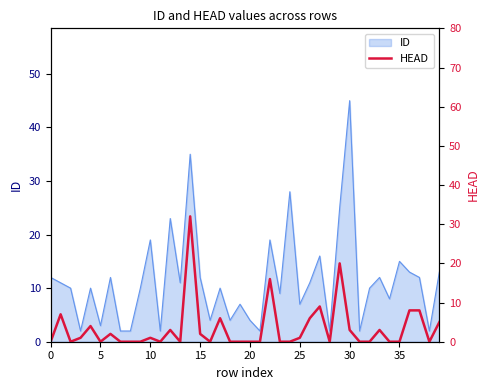

Count the number of categories in the chart.

40